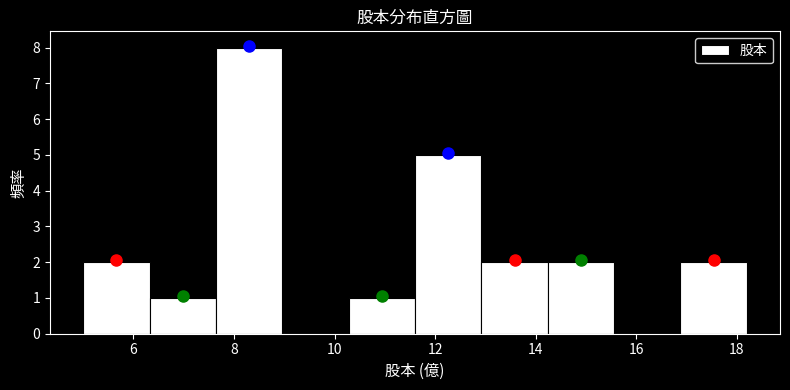

What is the height of the bar covering 5.00 to 6.32 on the x-axis? Neither the bar edges nor the heights are printed on the chart, so give them approximately, as read against the axes.

2